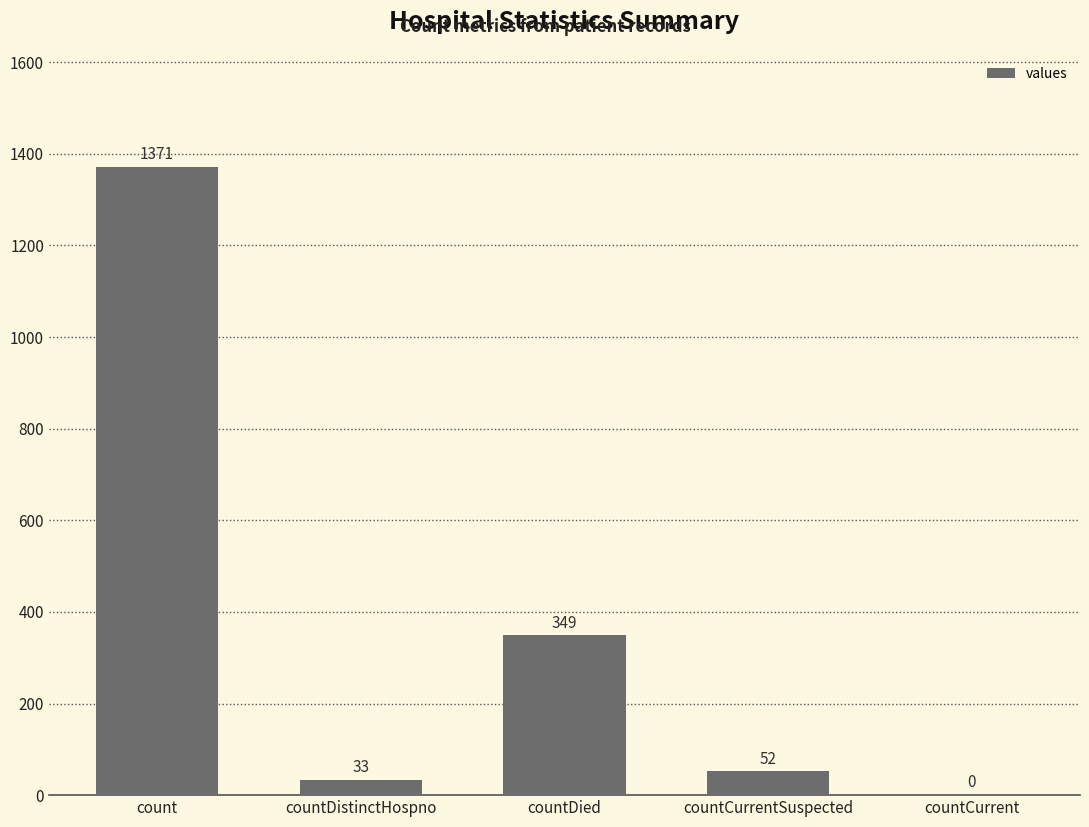

How many distinct data groups are displayed?

1